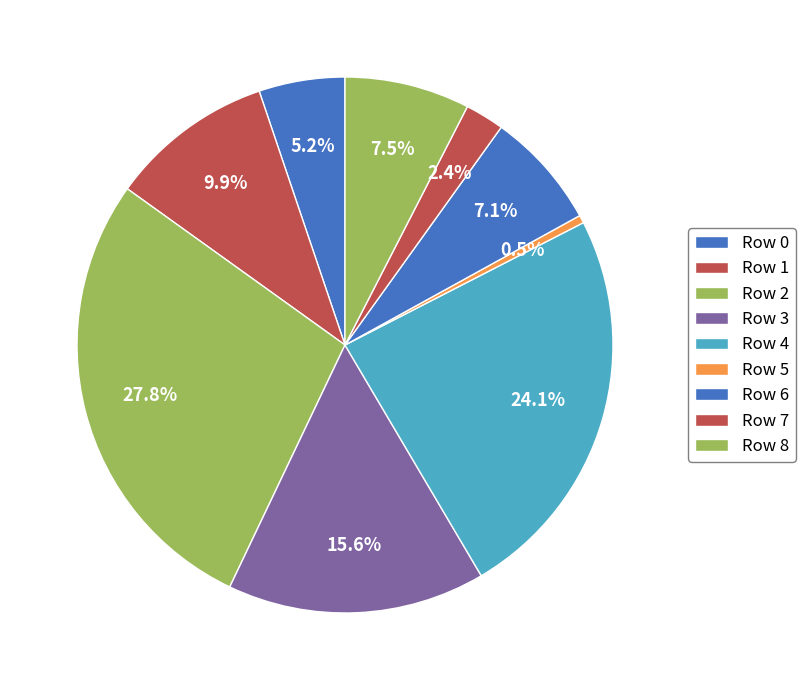

To the nearest percent, what is the difference between the Row 1 and Row 7 slice percentages?

8%